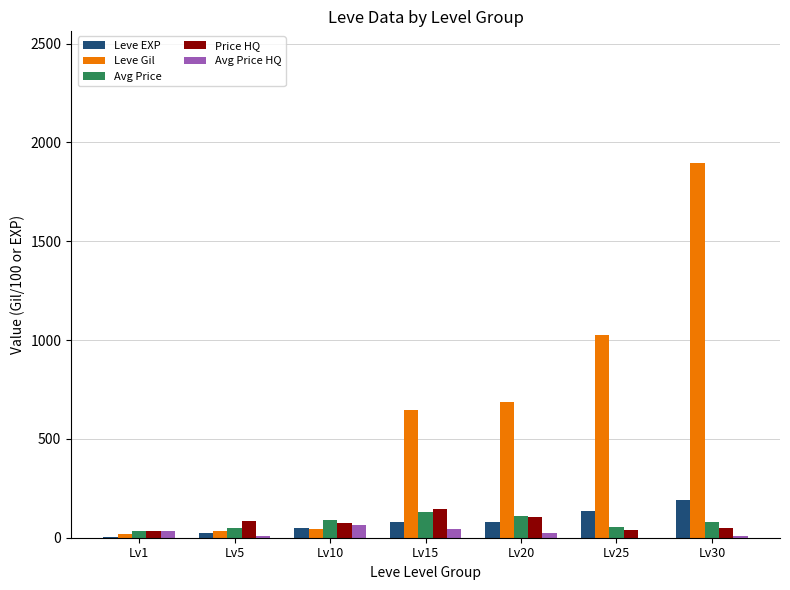

Between Lv1 and Lv15, which series saw the biggest shift?

Leve Gil